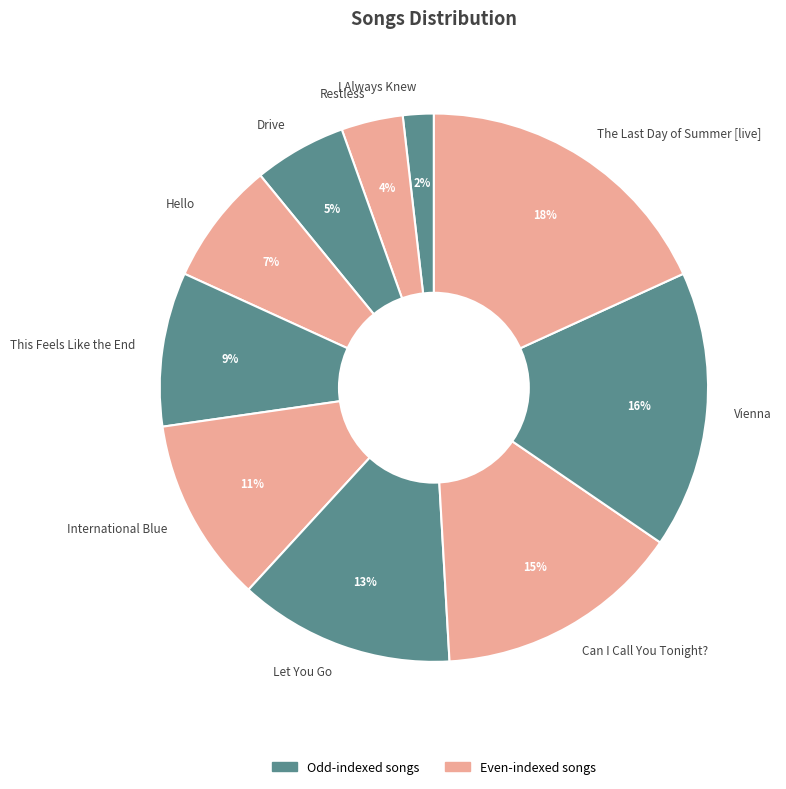

Is there a majority slice in this chart?

No